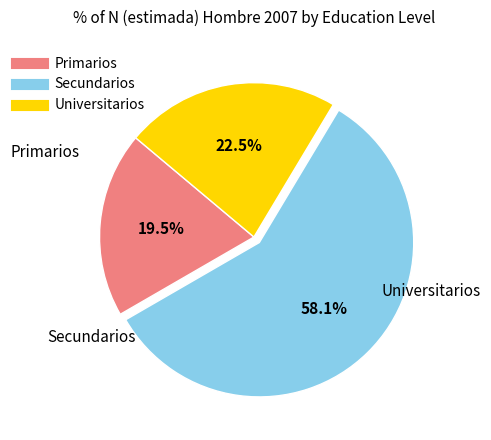

To the nearest percent, what percentage of the pie is Secundarios?

58%